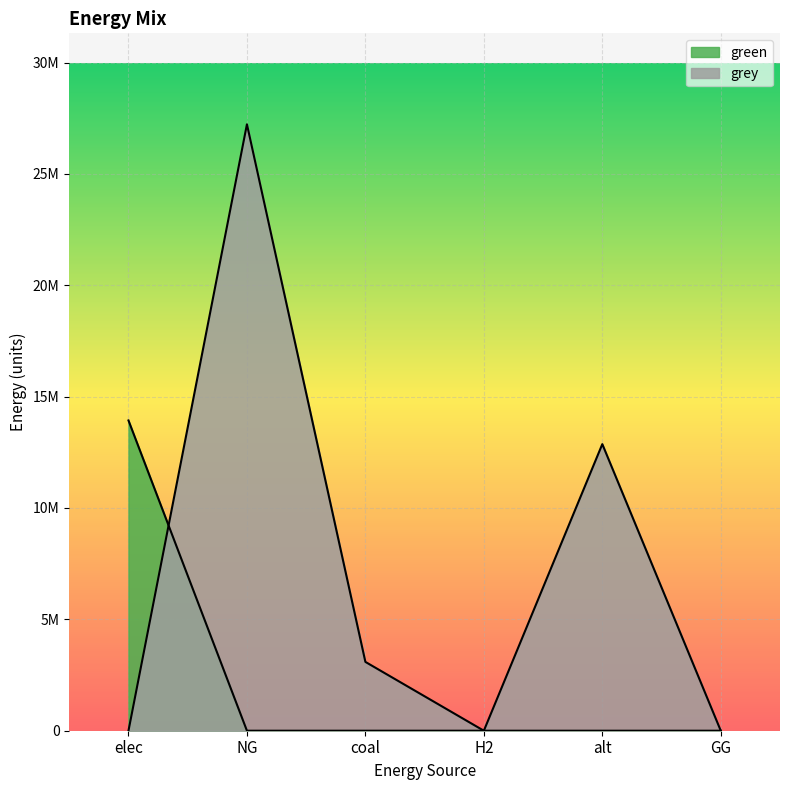

How many lines are shown in the chart?

2